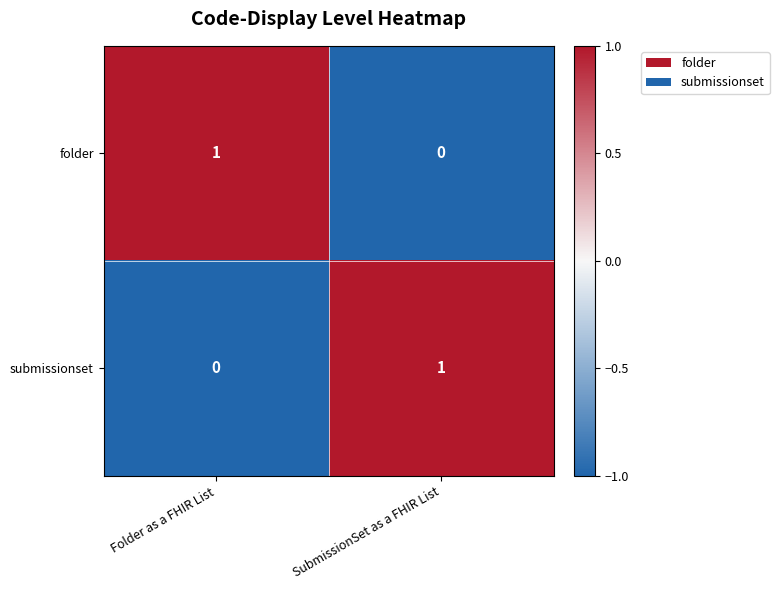

Rank the categories by folder value from highest to lowest.

Folder as a FHIR List, SubmissionSet as a FHIR List